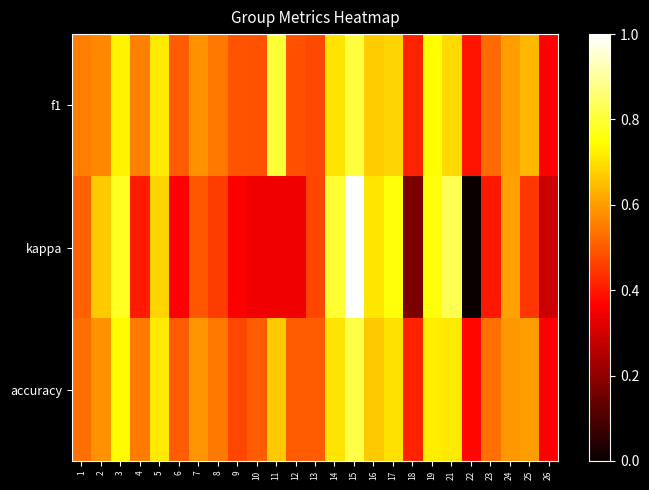

Rank the series at 23 from highest to lowest value.

accuracy, f1, kappa